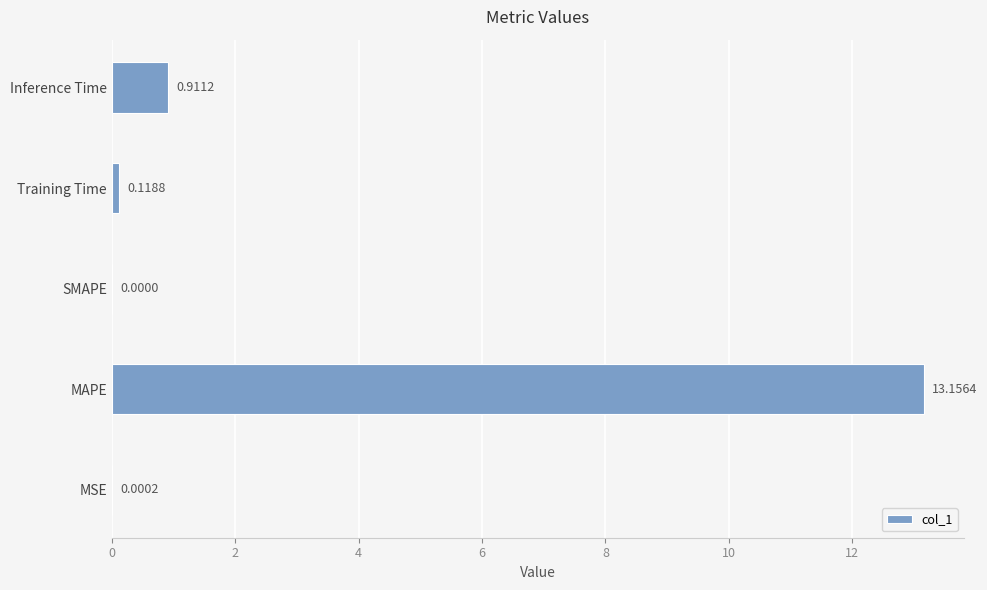

What is the change in value from MSE to MAPE?

+13.2